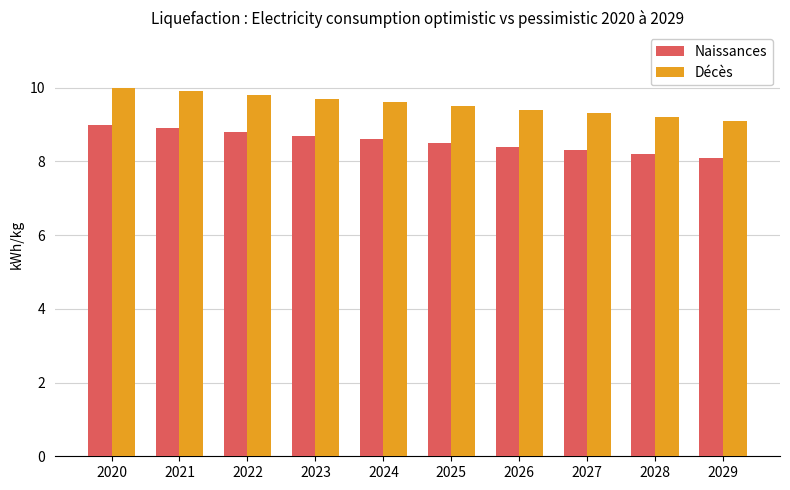

Which category has the lowest value in the Naissances series?

2029